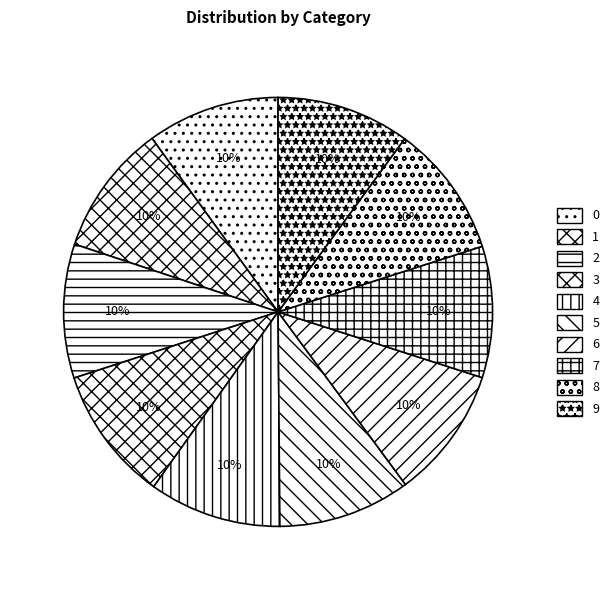

The 2 slice represents 20% of the pie. True or false?

False